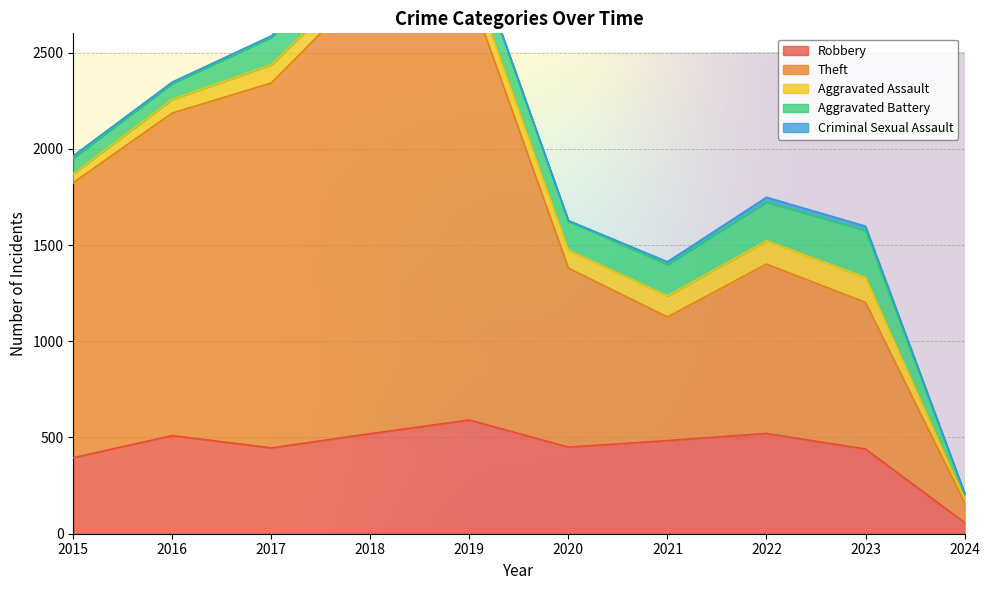

True or false: Theft has more than 1 points higher than both neighbors.

True